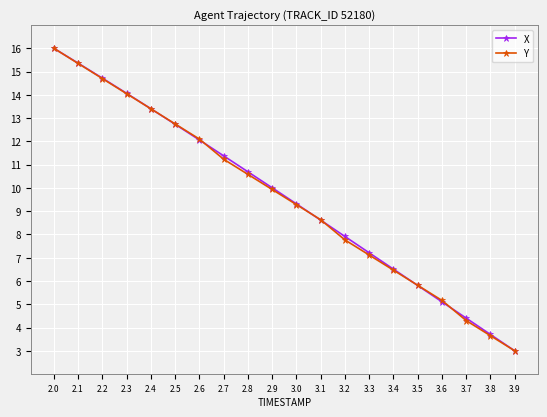

Where does the Y series first go above 9?

2.0